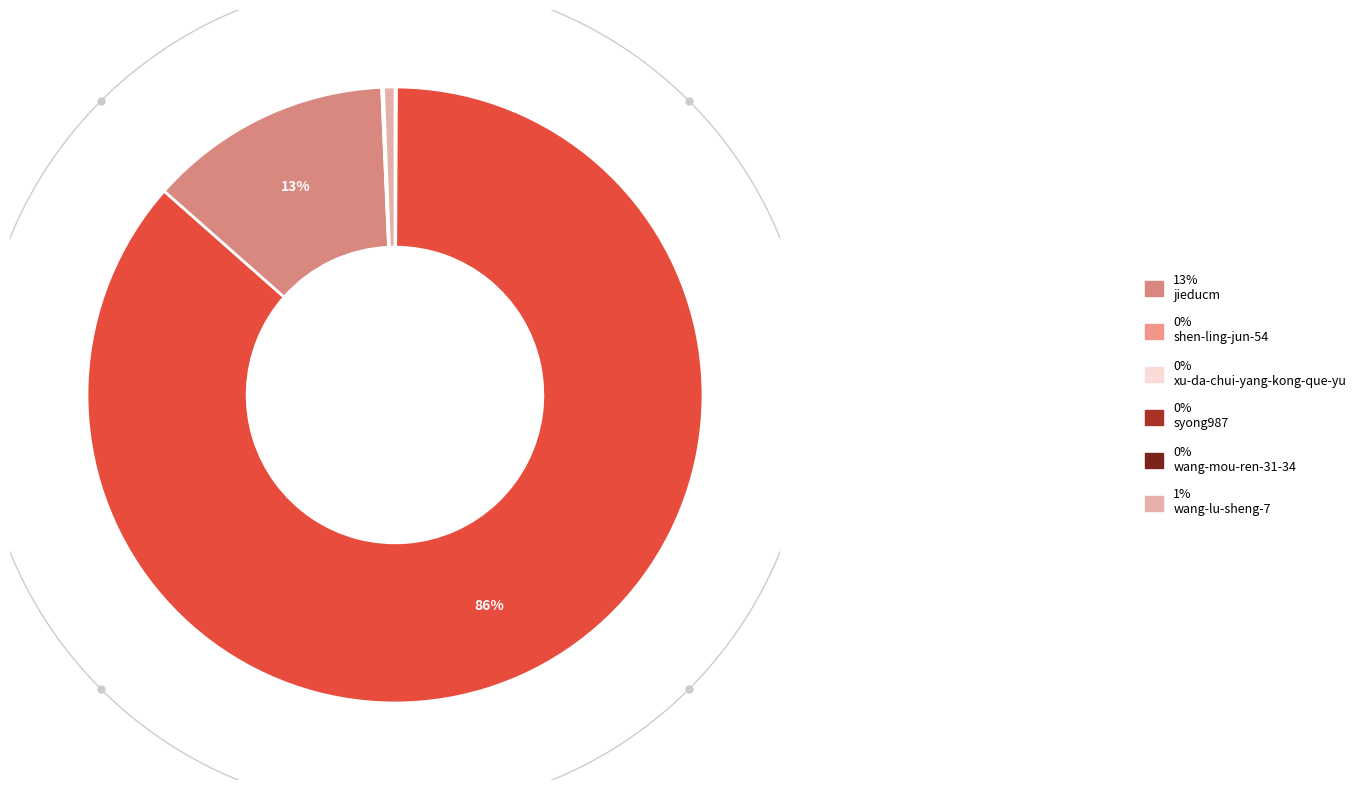

What portion of the pie excludes jieducm?

87.2%